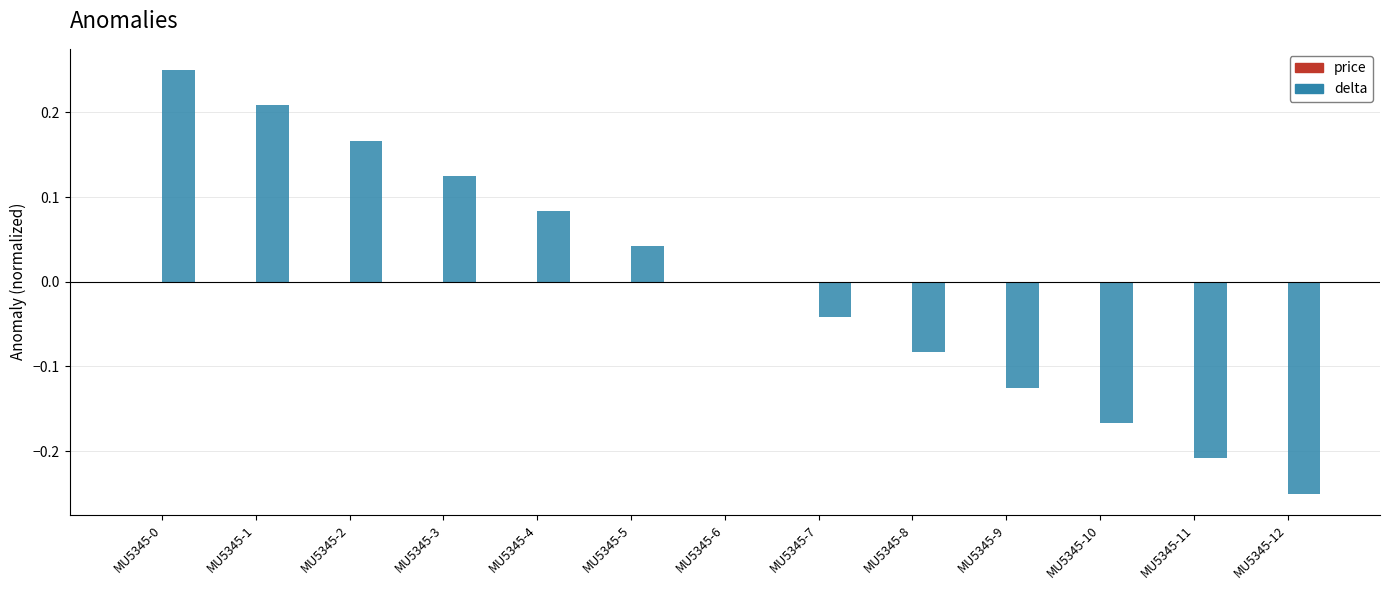

Are the bars horizontal?

No